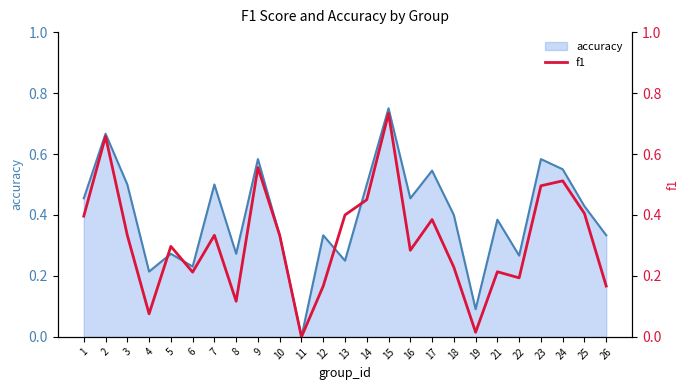

How many interior local valleys (lower than both neighbors) does the data have?

7